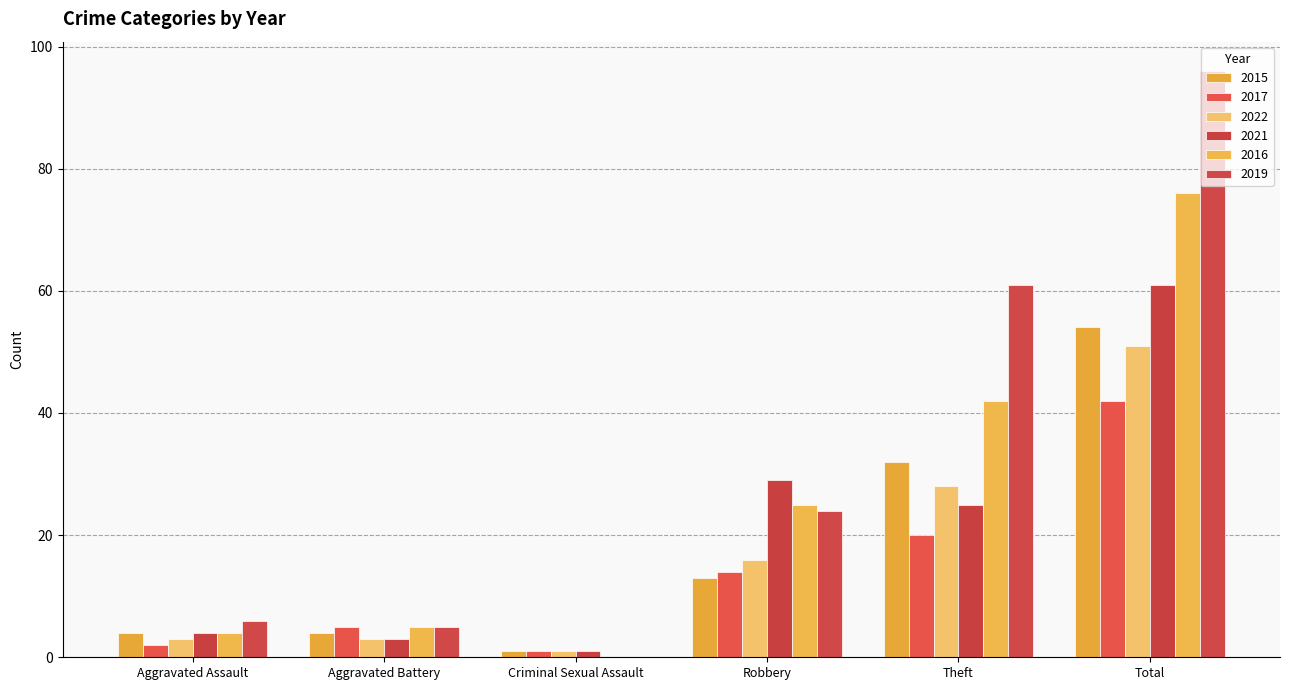

How many series are shown in this chart?

6